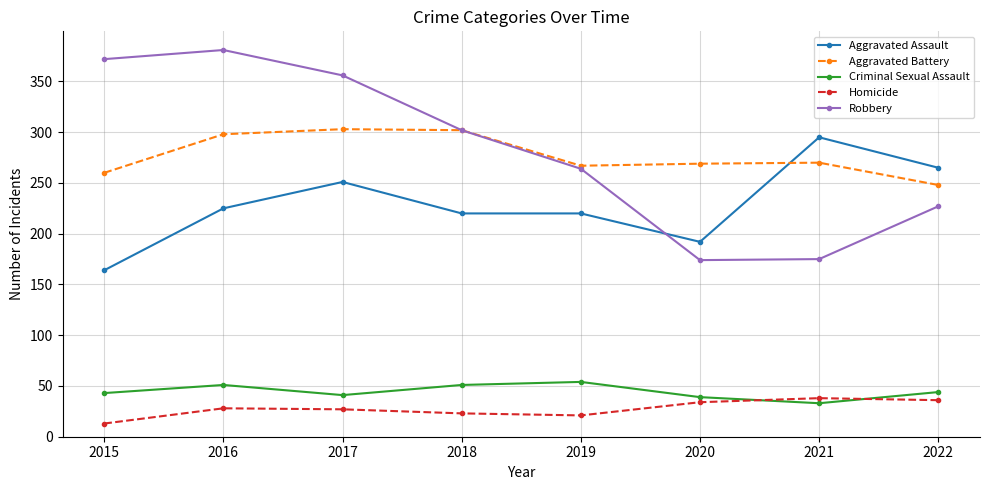

At 2022, list the series in order from largest to smallest.

Aggravated Assault, Aggravated Battery, Robbery, Criminal Sexual Assault, Homicide